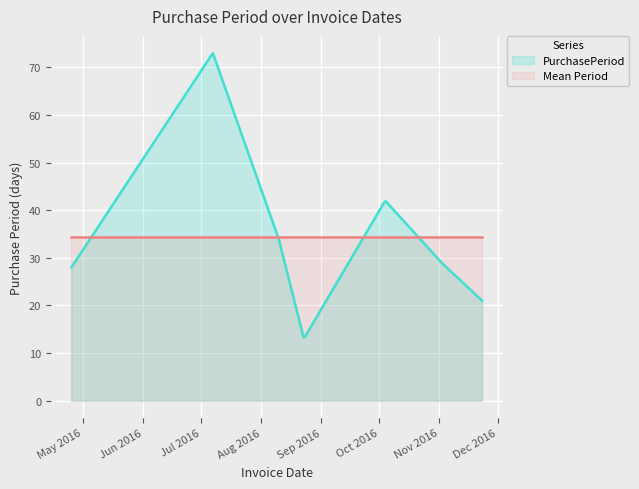

What is the label of the 3rd point from the right?

2016-10-04